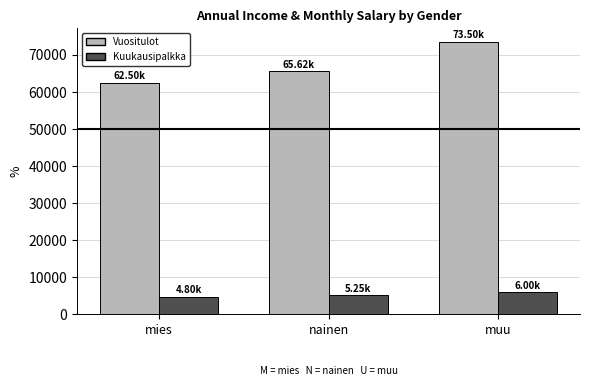

How many values in the Vuositulot series are below 65625?

1